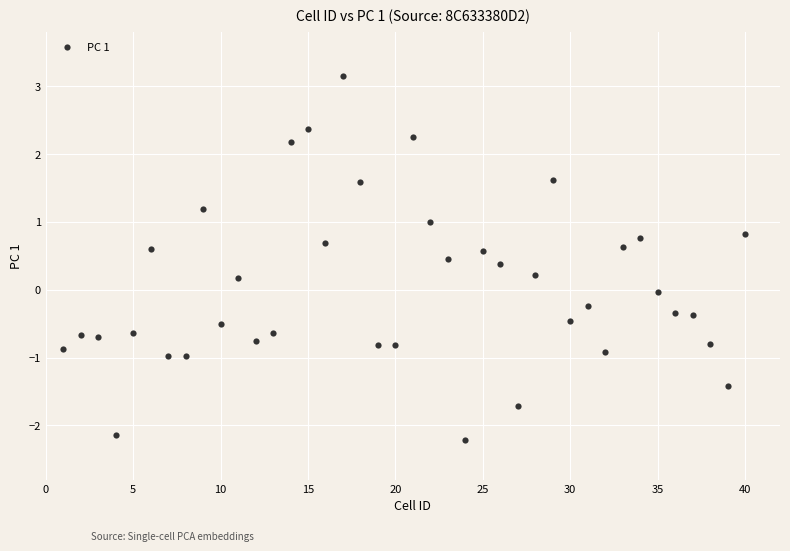

What is the range of Y values (max minus min)?

5.4